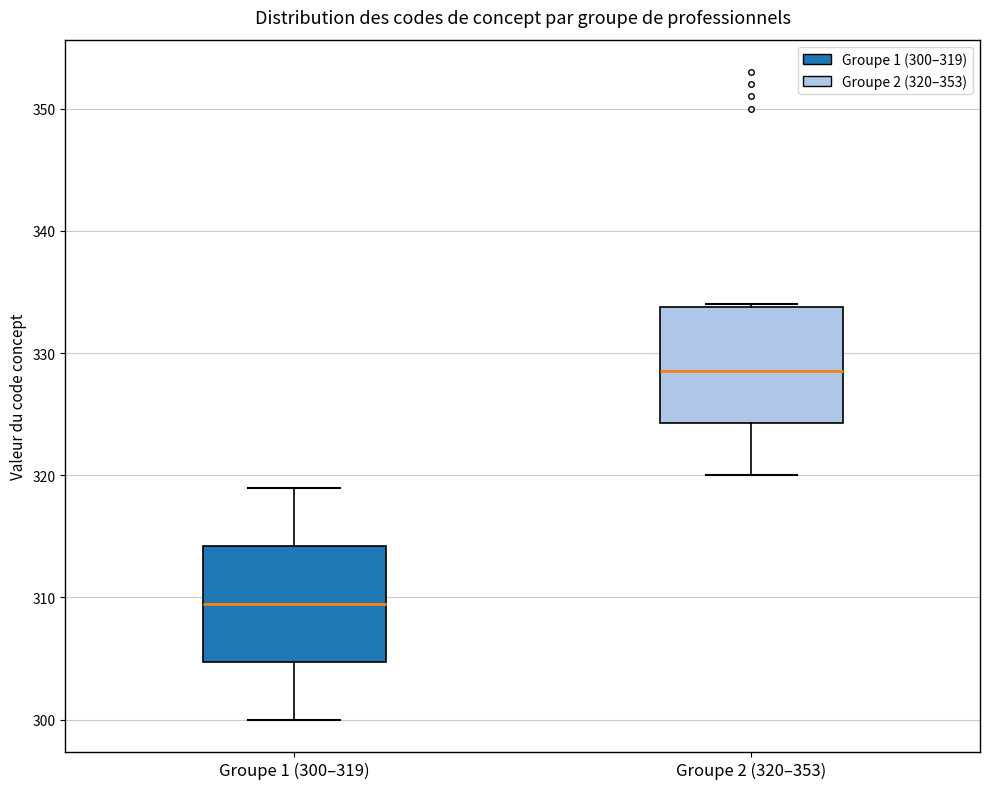

Which box's median line is the highest?

Groupe 2 (320–353)